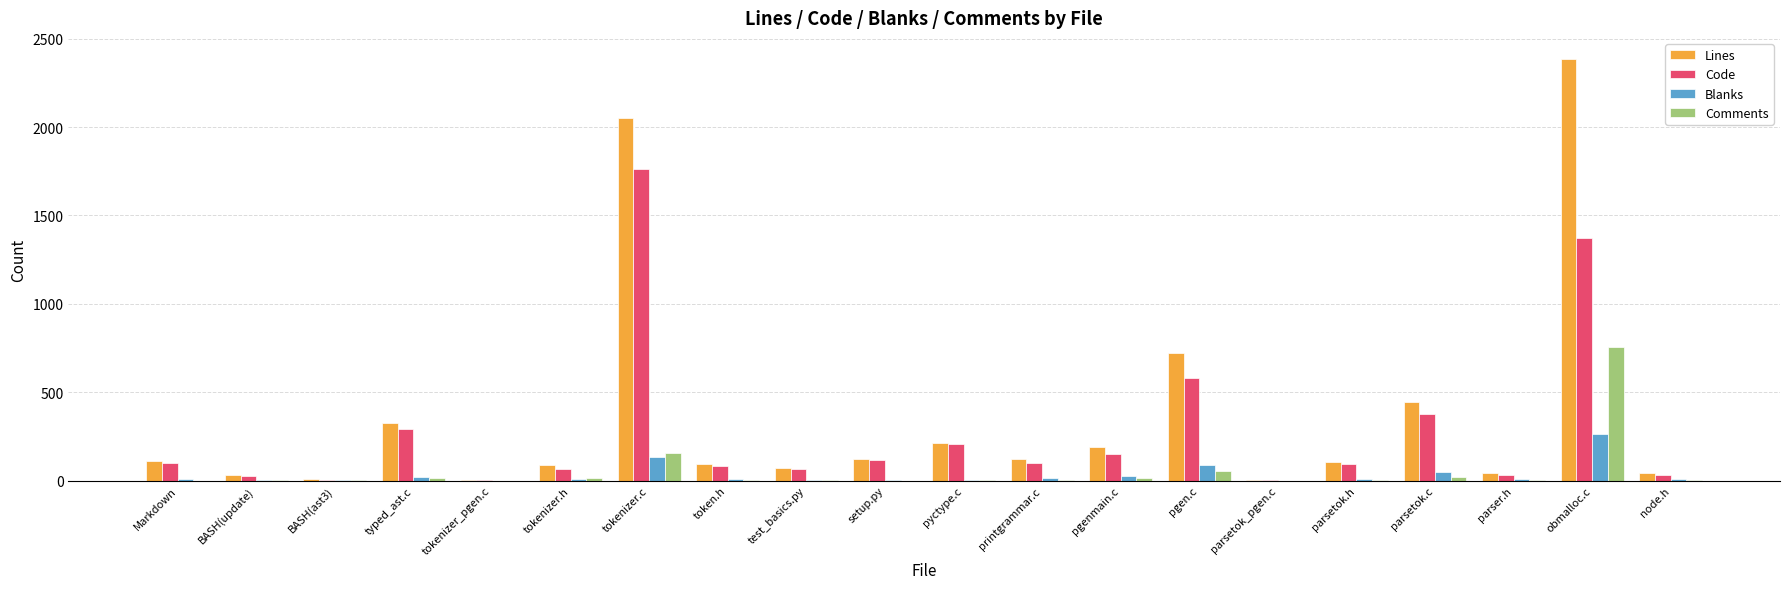

How many groups of bars are there?

20